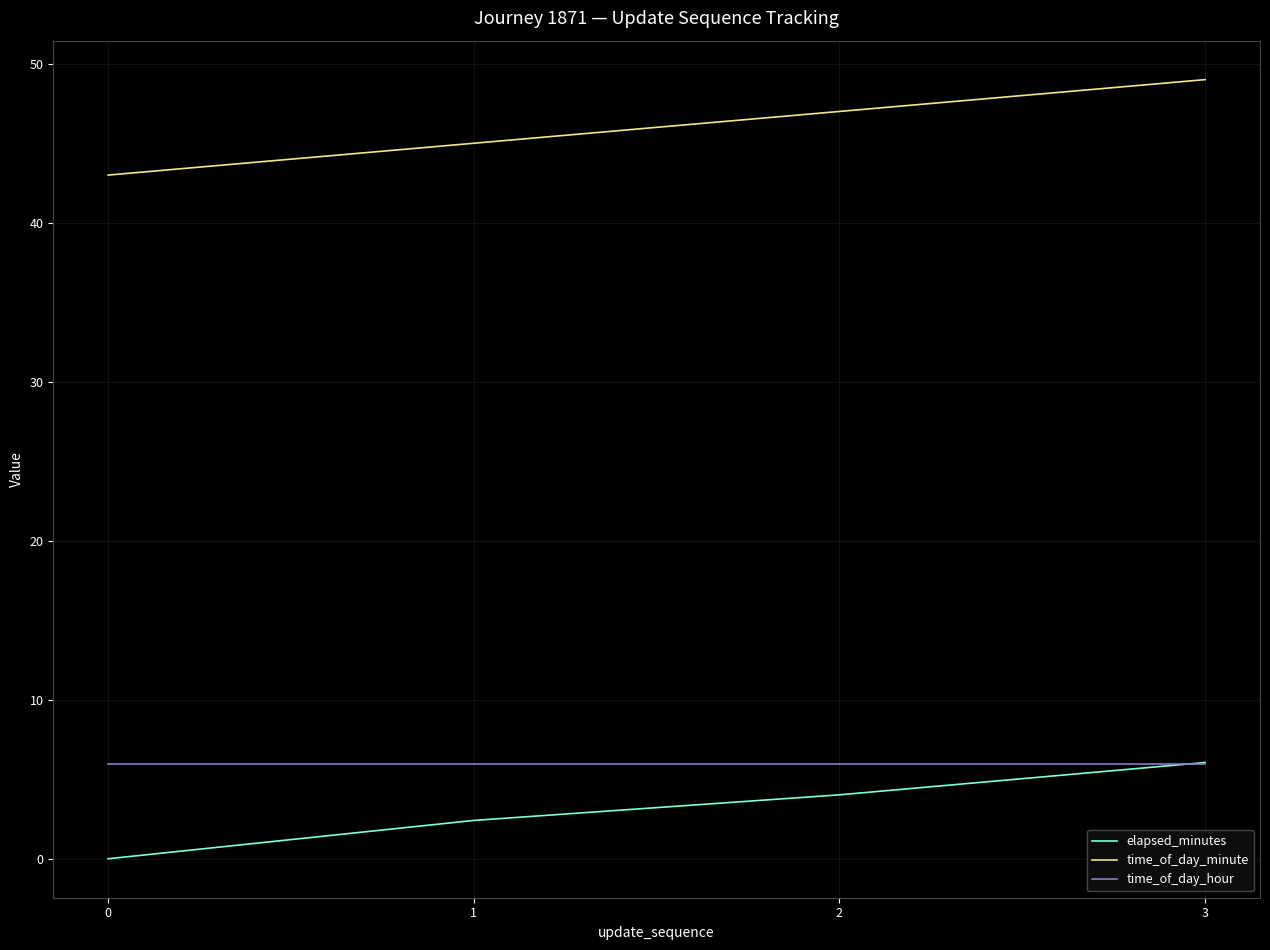

What is the greatest value displayed?

49.0